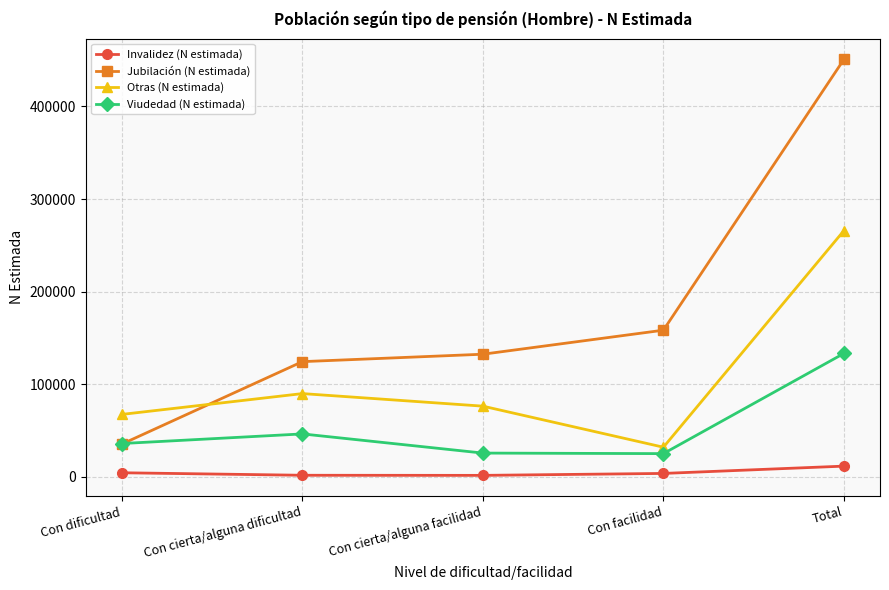

Rank the series by their average value, from lowest to highest.

Invalidez (N estimada), Viudedad (N estimada), Otras (N estimada), Jubilación (N estimada)